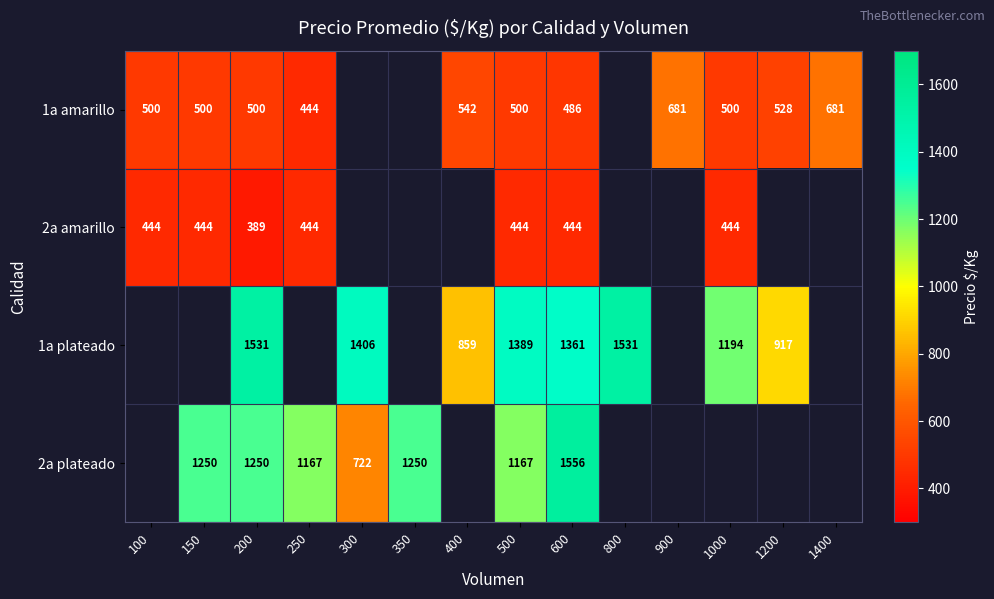

Which category has the lowest value across all series?

200